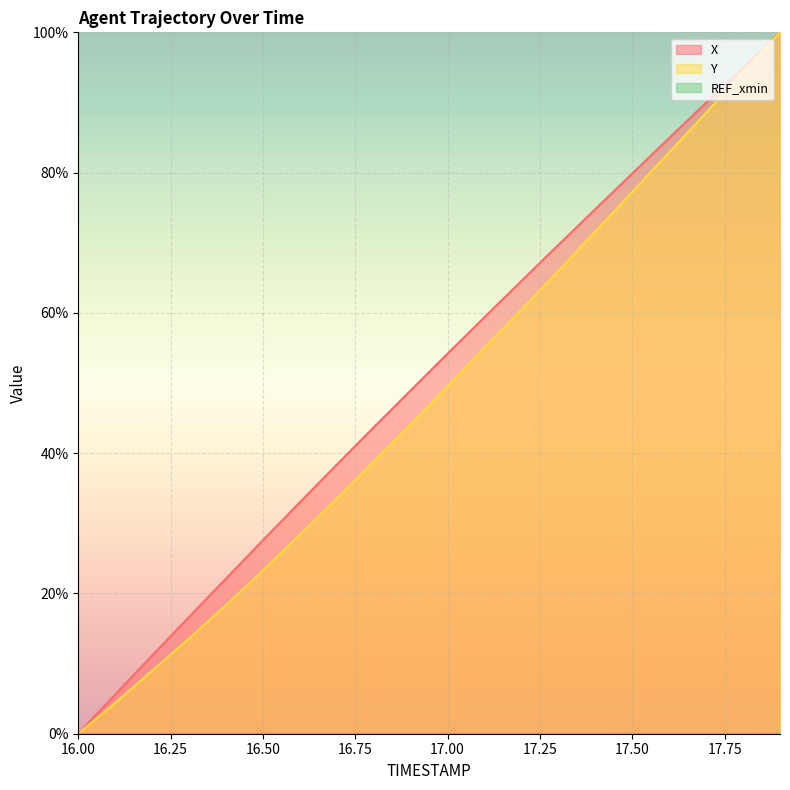

What is the label of the 12th point from the right?

16.8